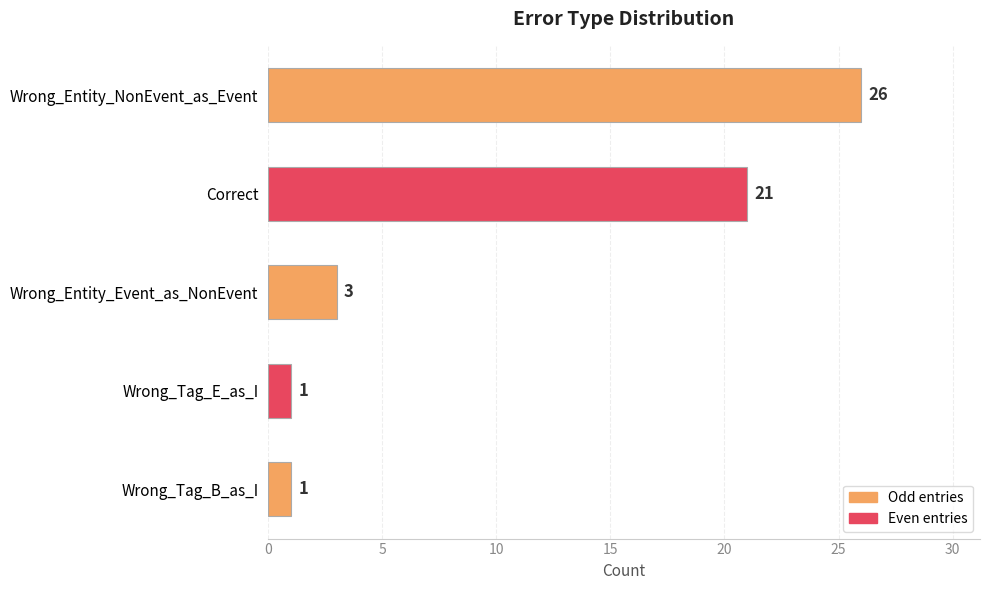

Which label corresponds to the largest value in the chart?

Wrong_Entity_NonEvent_as_Event